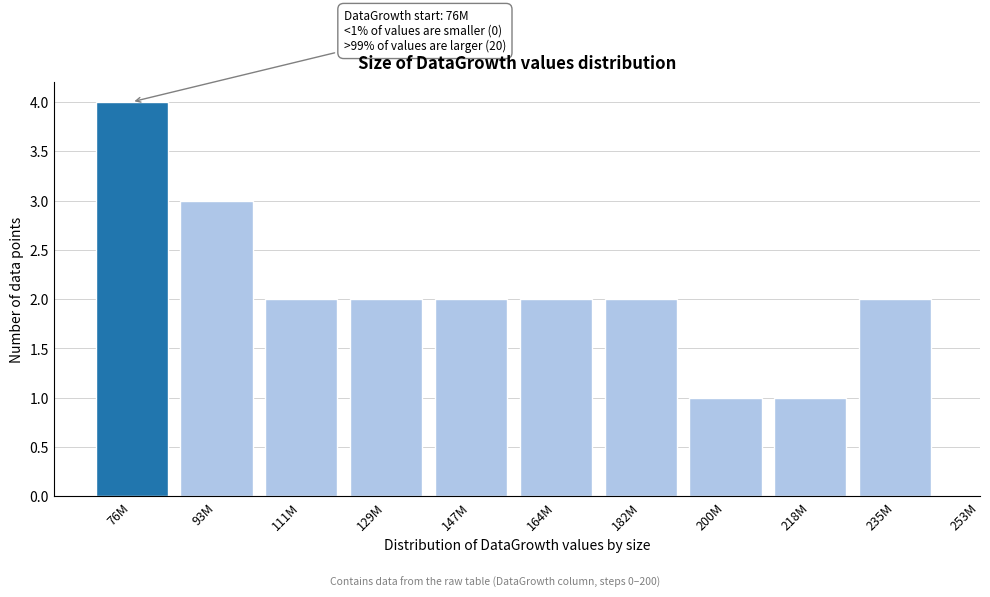

Reading left to right, what are all the values shown in this chart?

4	3	2	2	2	2	2	1	1	2